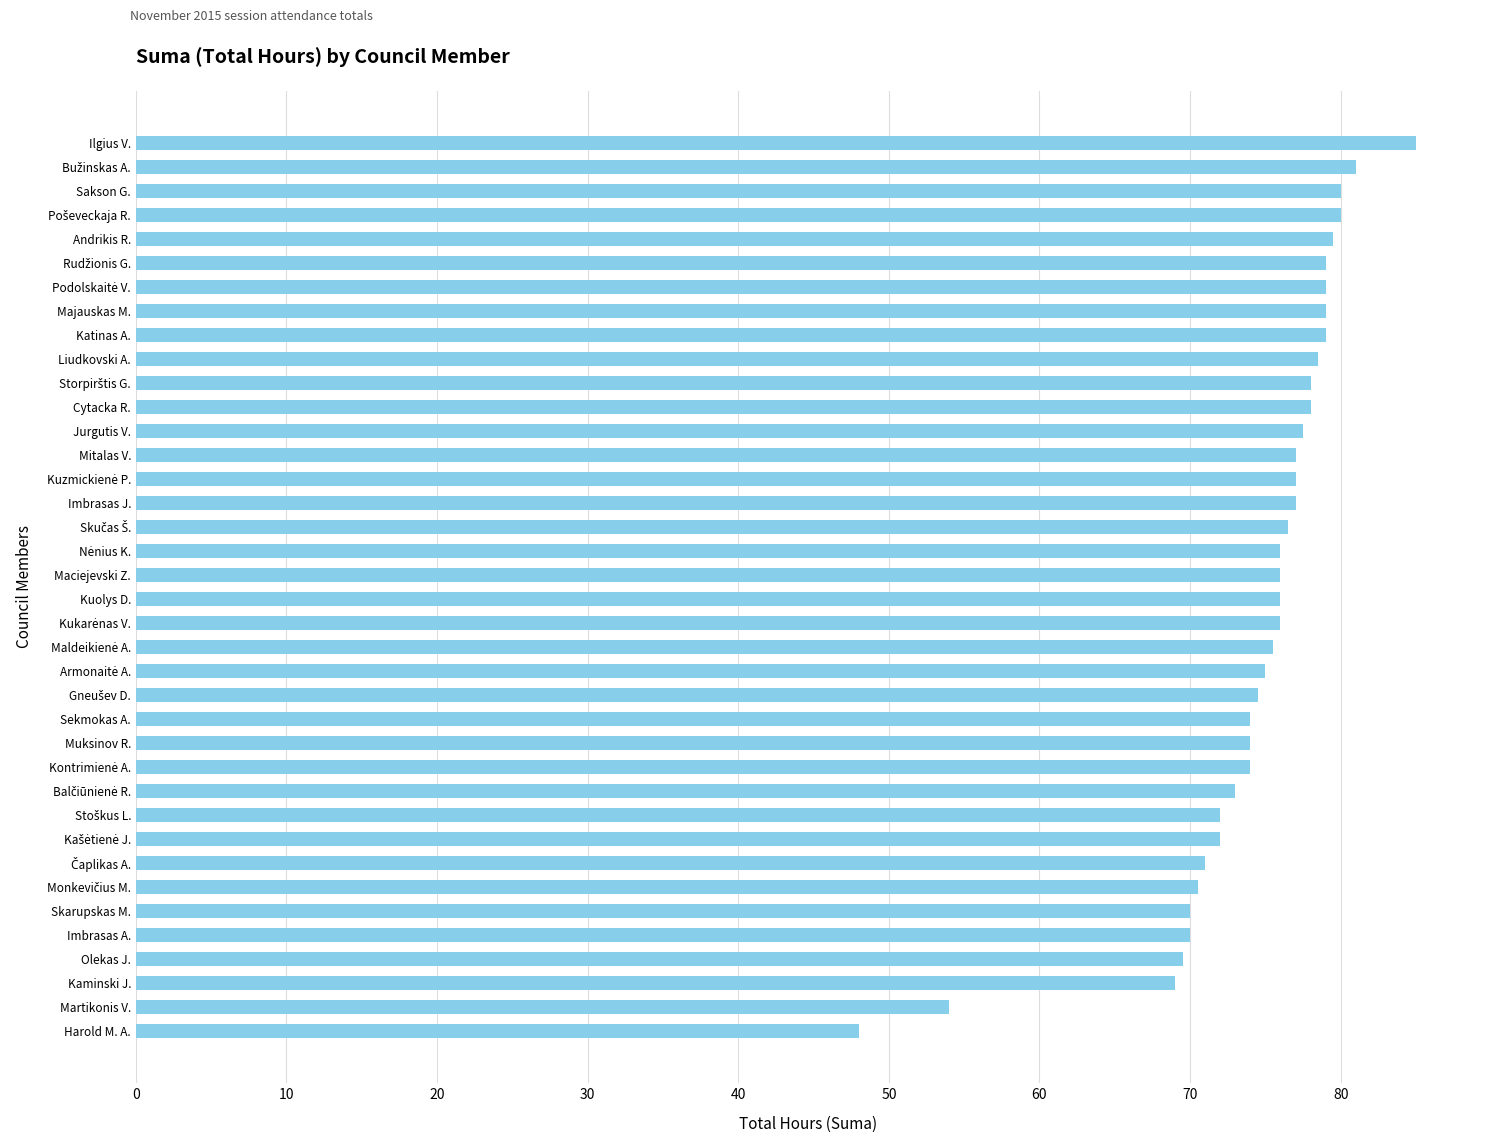

What is the difference between the second highest and second lowest values?

27.0